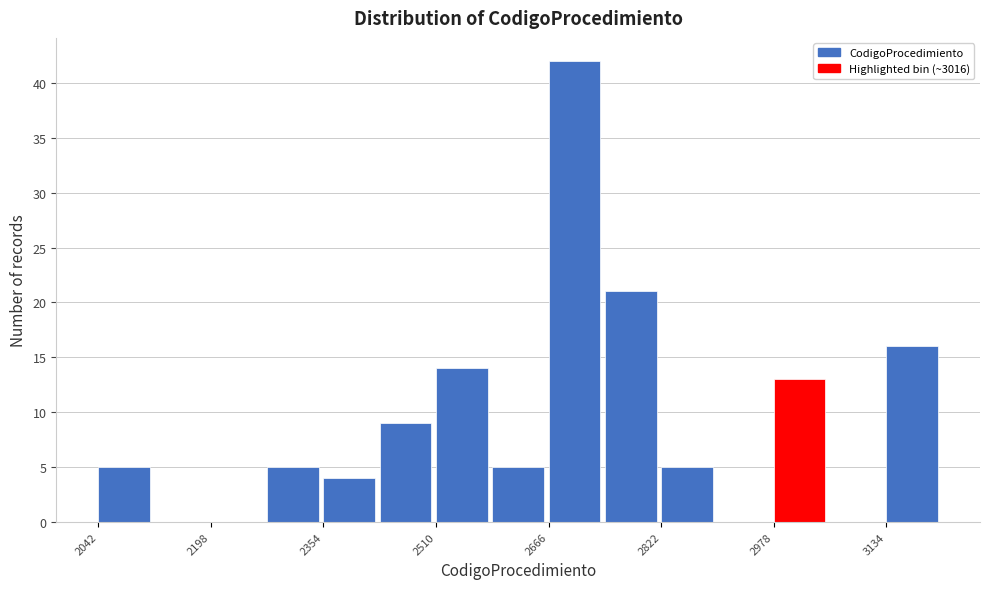

Around what value on the x-axis is the tallest bar? Give the approximate position of its centre, as read against the axis.

2700